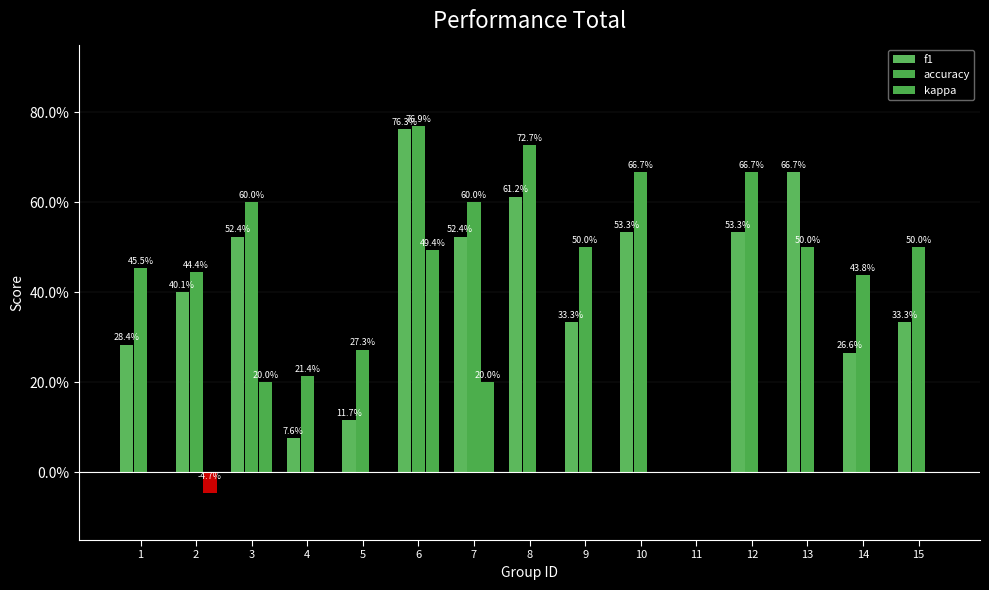

True or false: kappa has a value of 0.2 at 3.

True